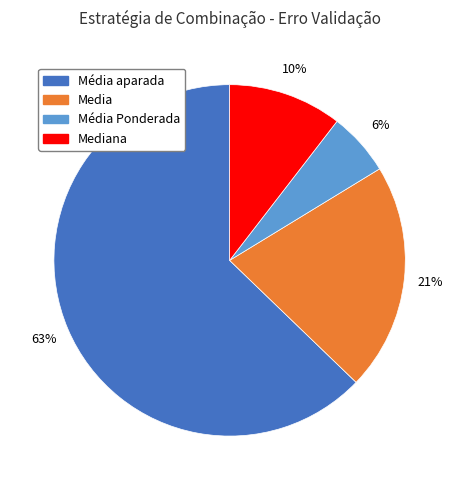

Which category has the smallest portion of the pie?

Média Ponderada